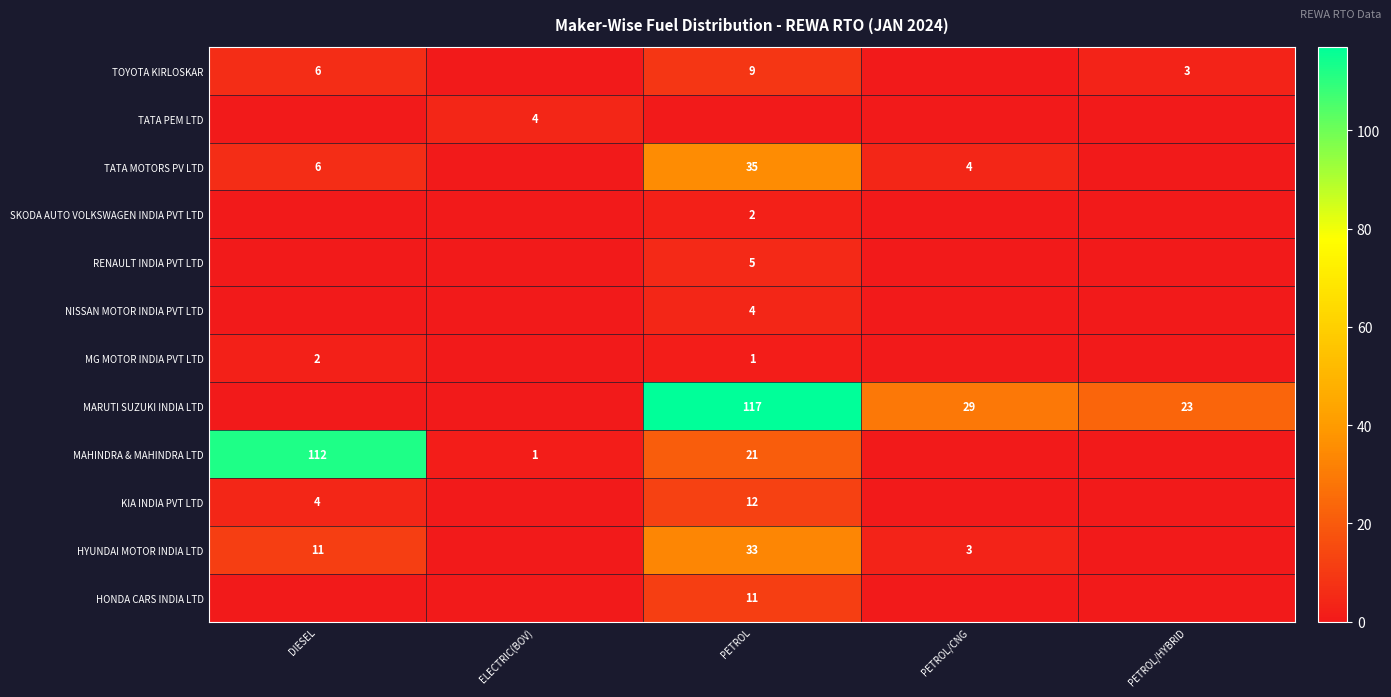

True or false: MARUTI SUZUKI INDIA LTD has a value of 48 at PETROL/CNG.

False